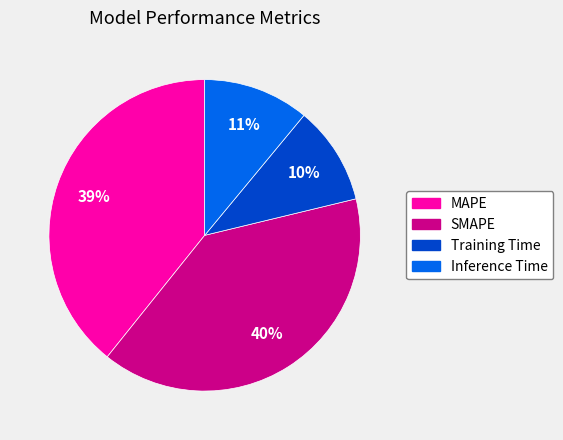

Does Training Time account for over 50% of the chart?

No